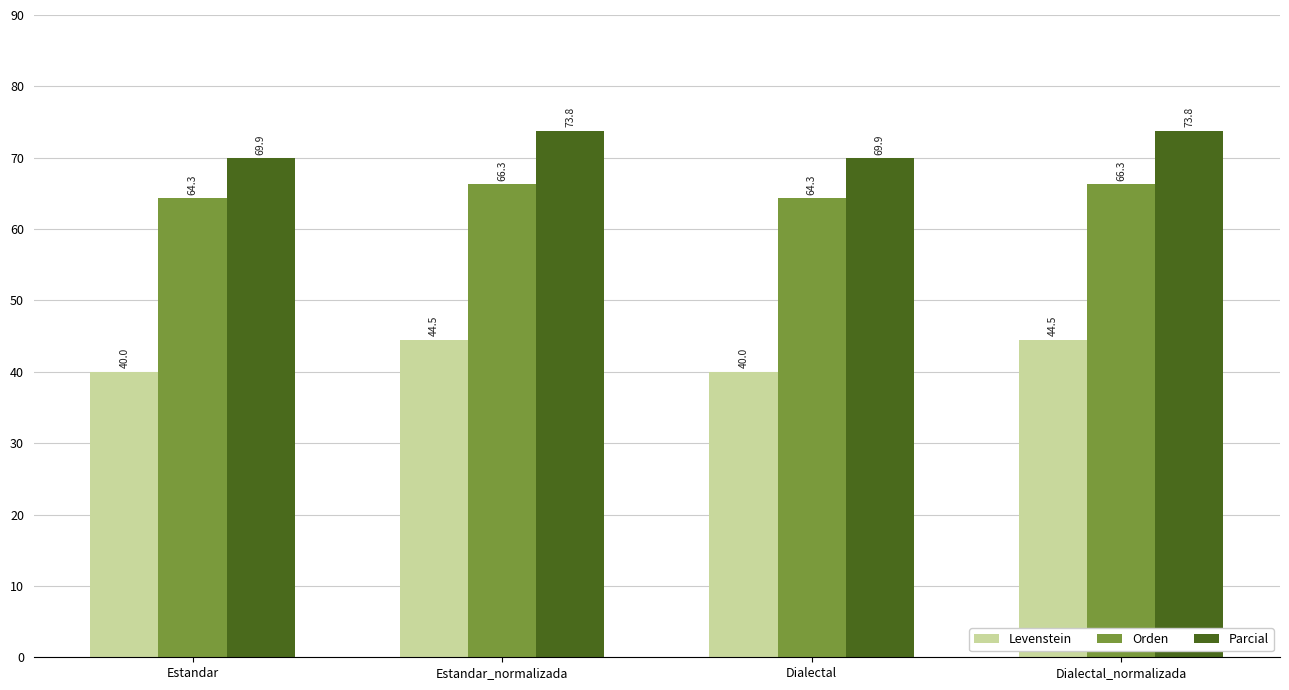

Does the chart contain any negative values?

No